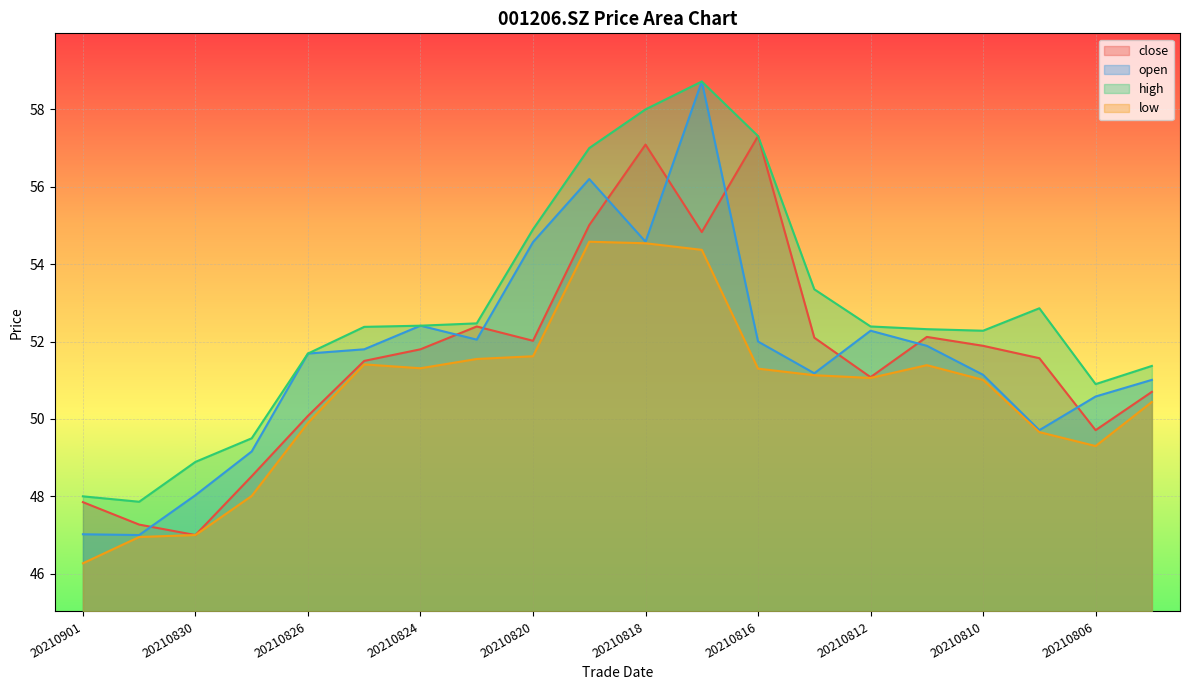

Is the value of open at 20210818 greater than the value of low at 20210806?

Yes